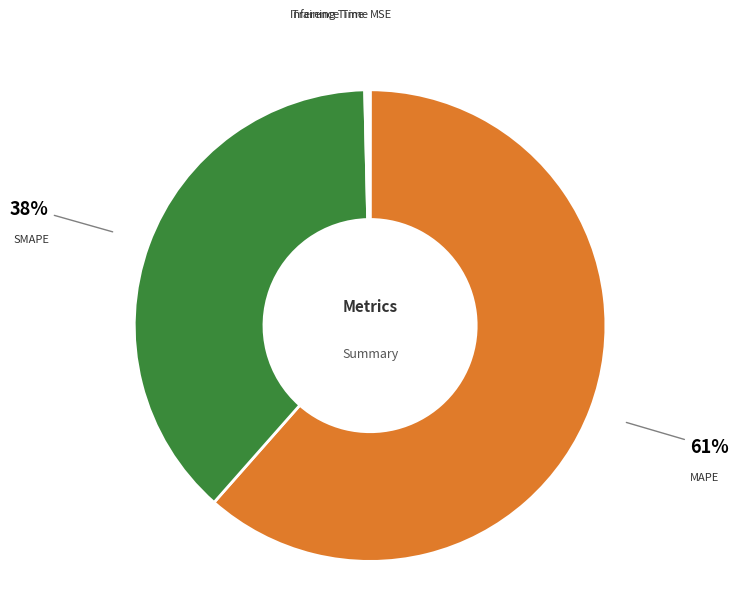

The MAPE slice represents 53% of the pie. True or false?

False